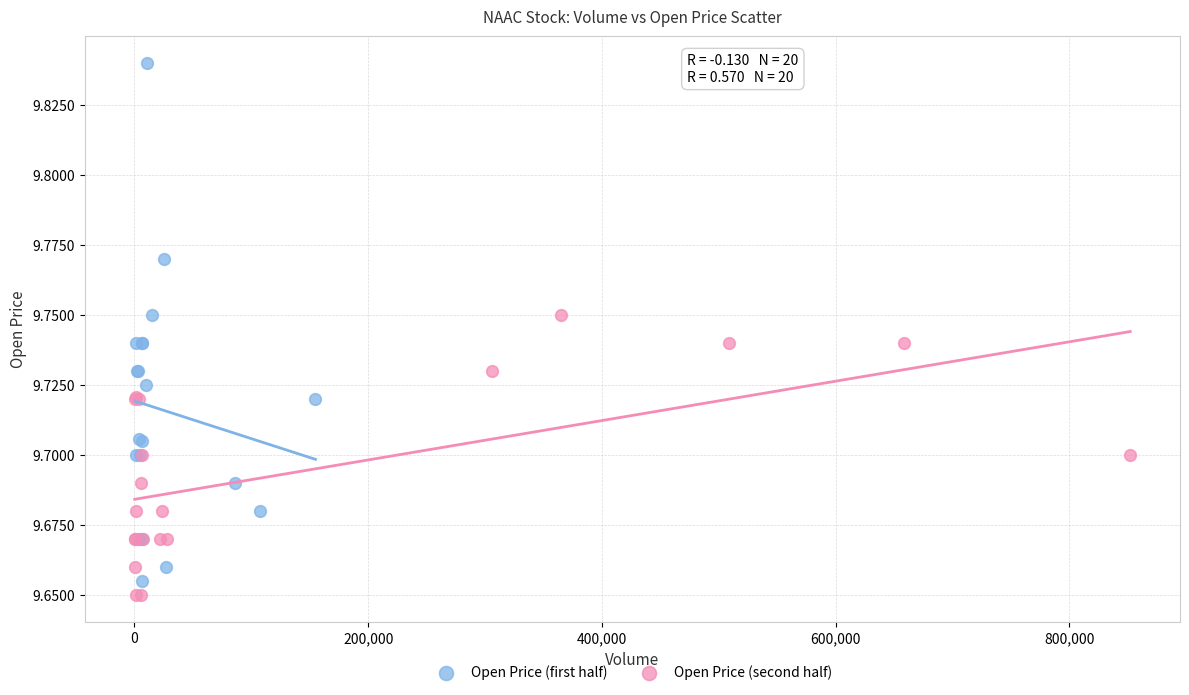

Which series contains the highest Y value?

Open Price (first half)